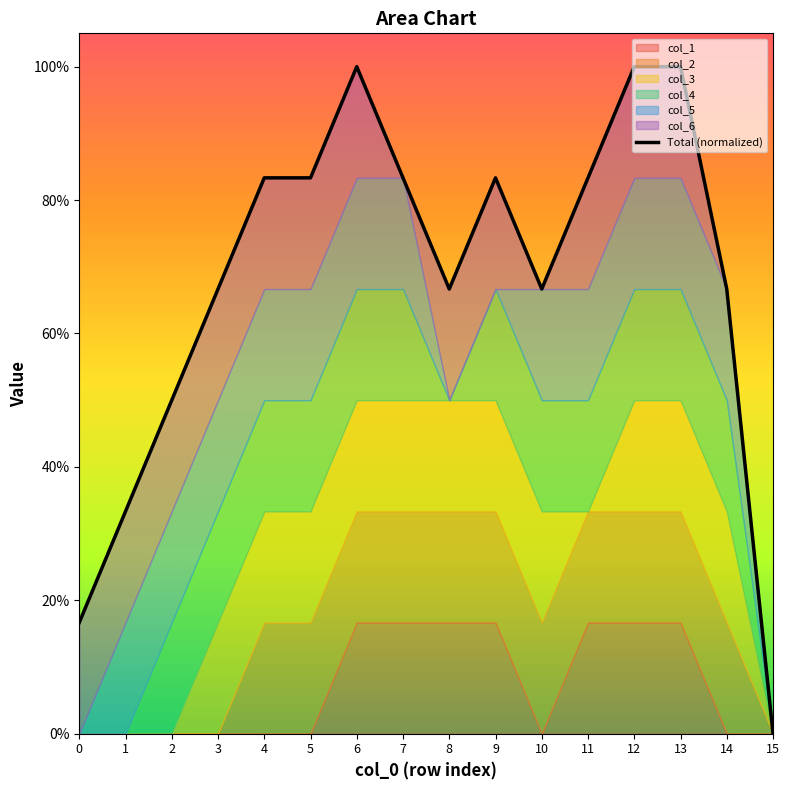

Reading left to right, list all the values displayed in this chart.

0=0.2	1=0.3	2=0.5	3=0.7	4=0.8	5=0.8	6=1.0	7=0.8	8=0.7	9=0.8	10=0.7	11=0.8	12=1.0	13=1.0	14=0.7	15=0.0